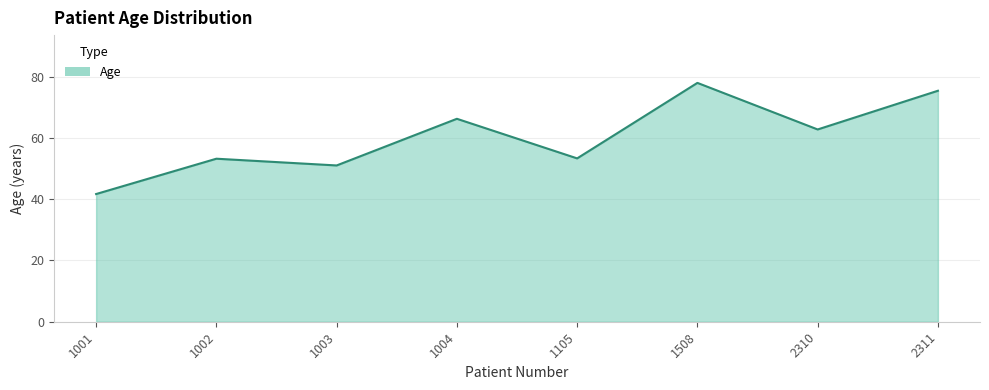

The value at 1002 is 53.2. True or false?

True